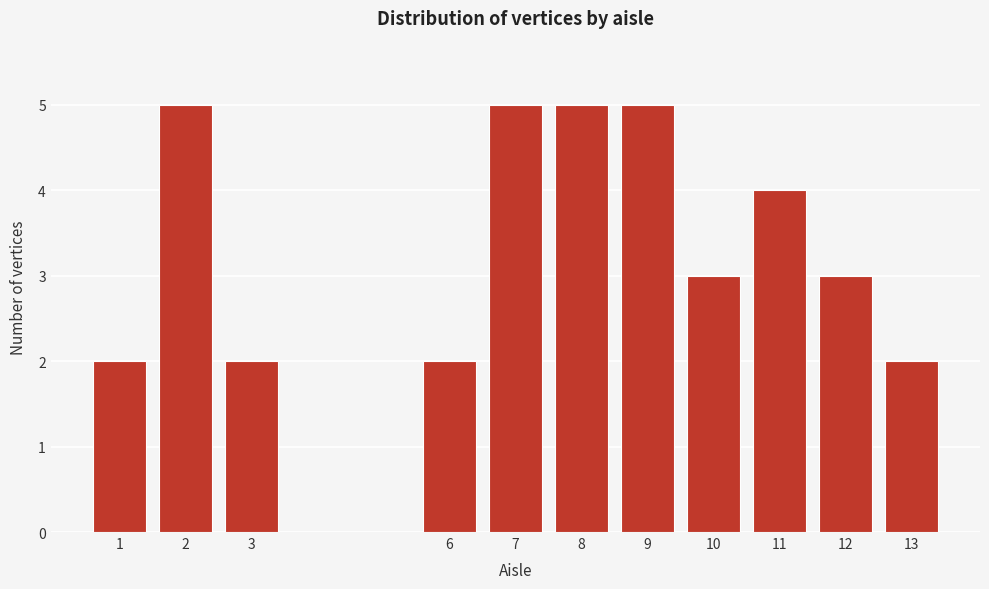

Reading left to right, transcribe all the data shown in this chart.

2	5	2	2	5	5	5	3	4	3	2